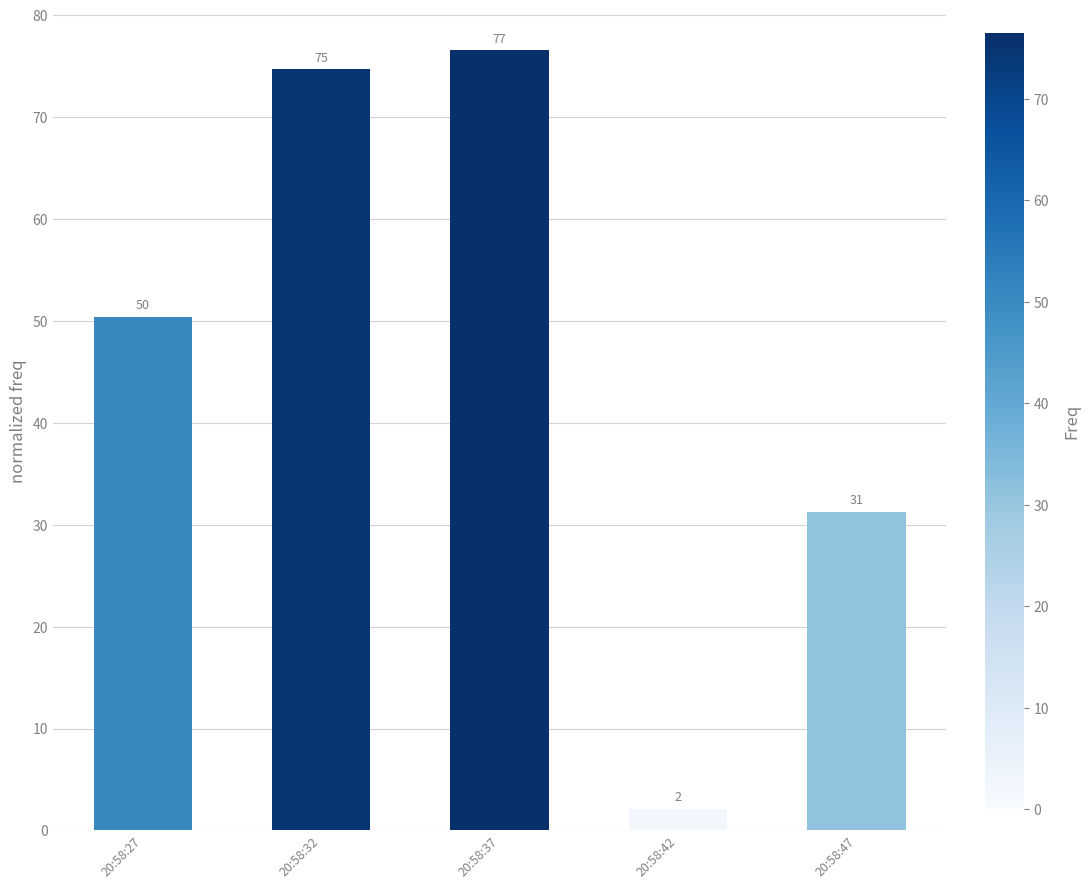

How many bars are there in total?

5